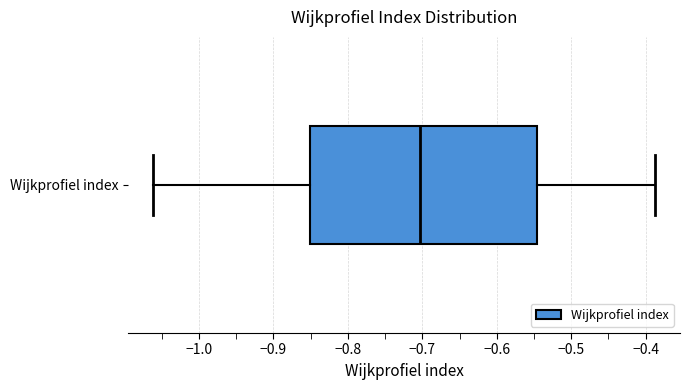

Where does the median line of the box for Wijkprofiel index sit on the x-axis? The values are not printed on the chart, so give them approximately, as read against the axis.

-0.70